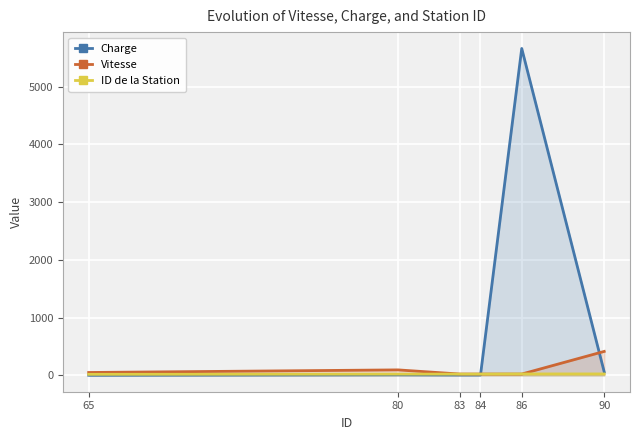

At 80, list the series in order from largest to smallest.

Vitesse, ID de la Station, Charge